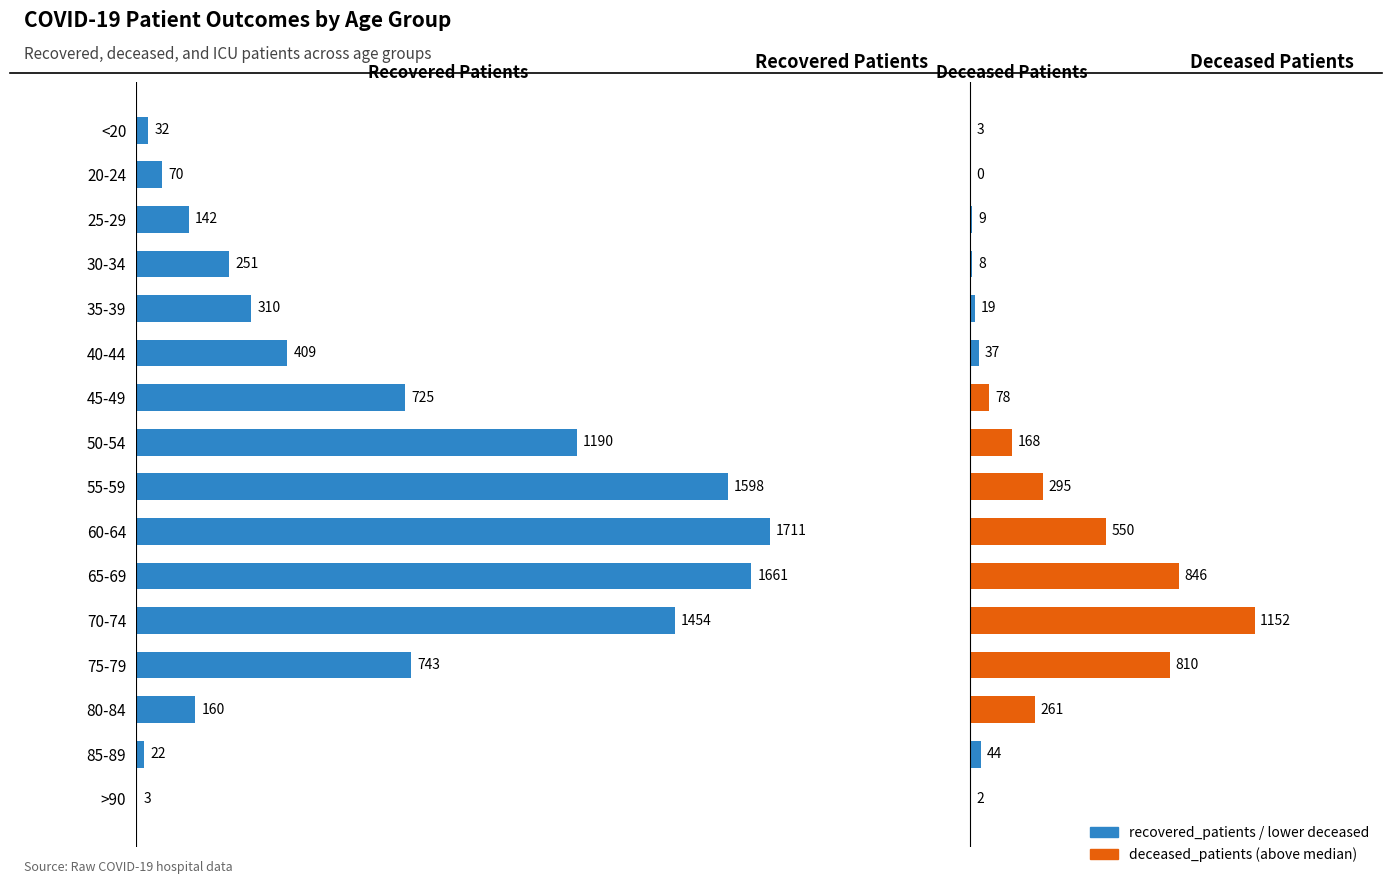

Count the number of data series in this chart.

2